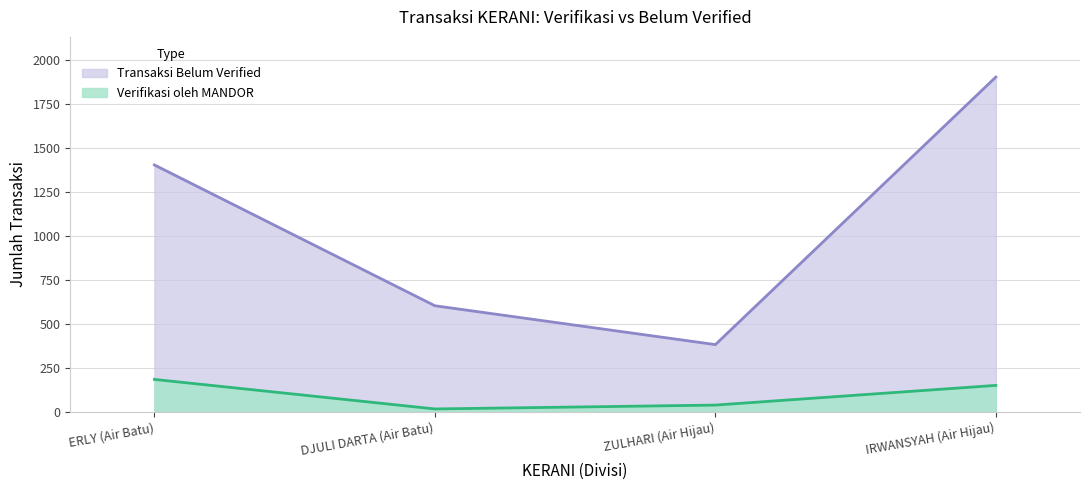

The value of Verifikasi oleh MANDOR at ERLY (Air Batu) is 183. True or false?

True